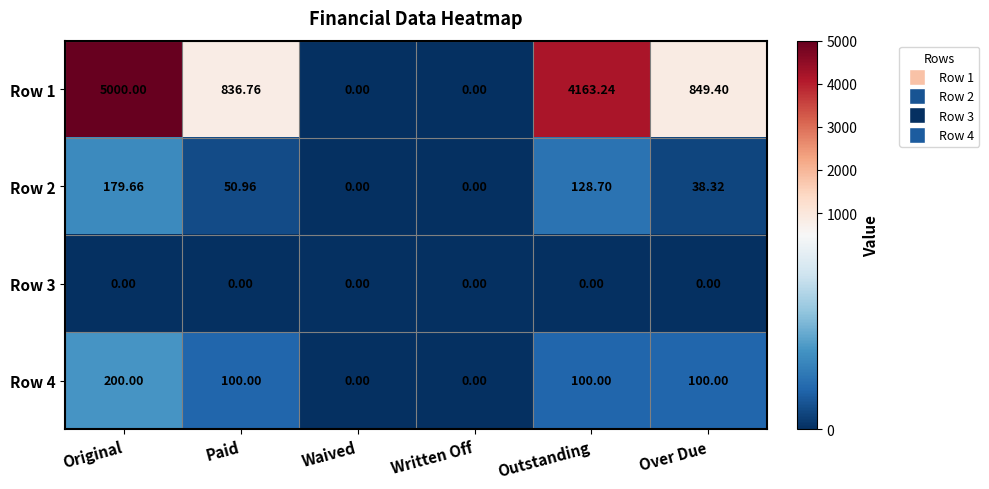

How many categories are shown in the chart?

6